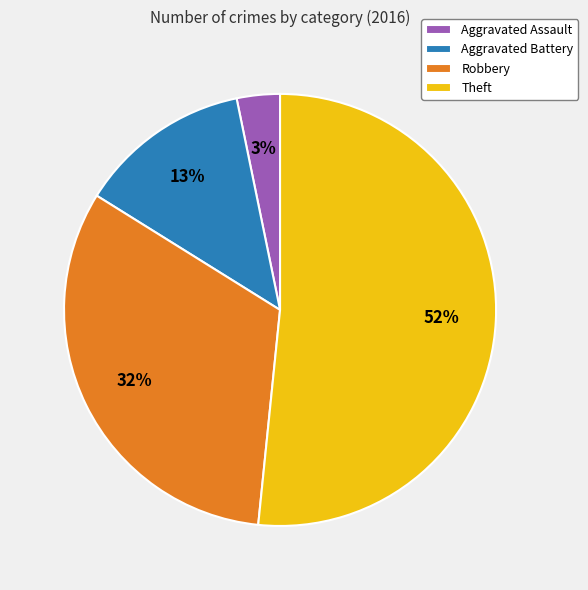

Which slice represents more than half of the pie?

Theft